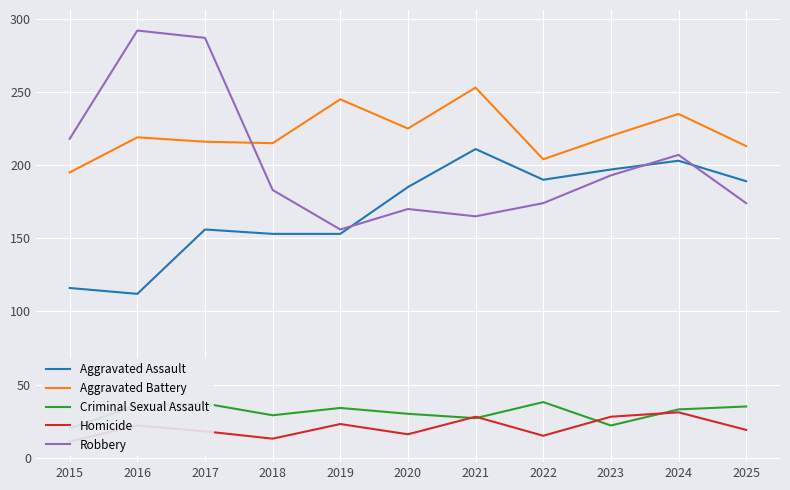

Which has a higher value, 2022 or 2015?

2022